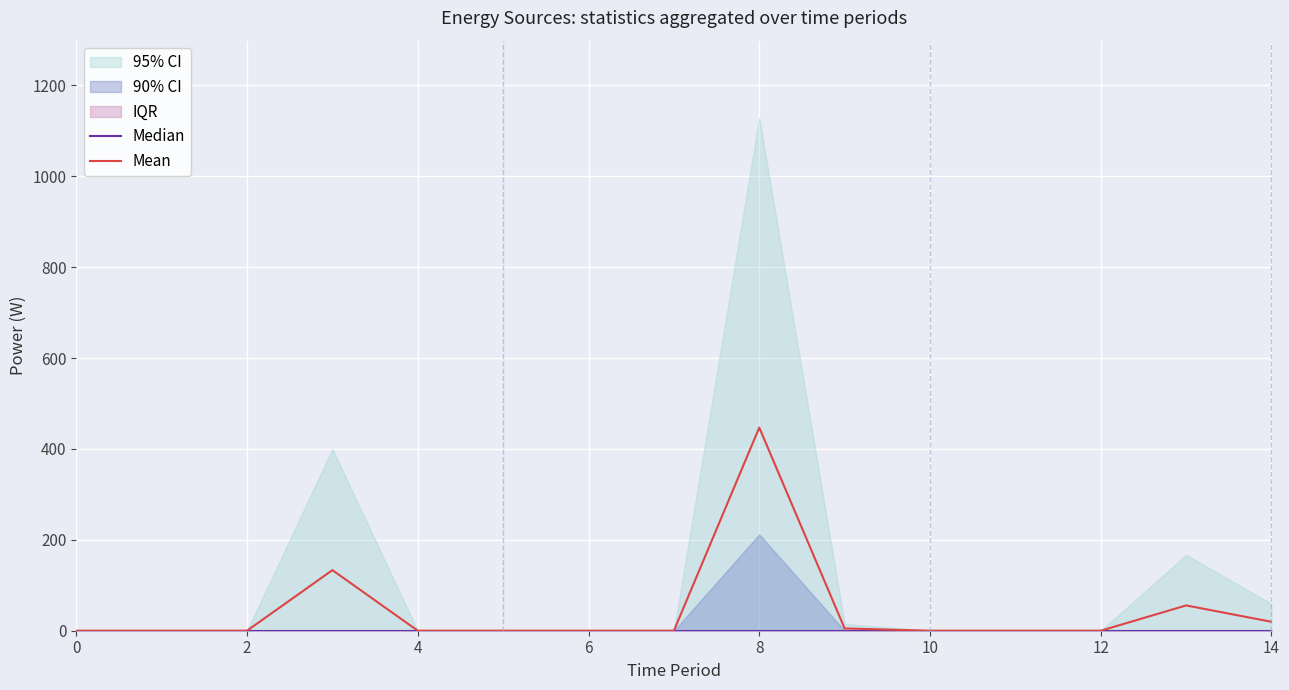

At 4, list the series in order from smallest to largest.

Median, Mean